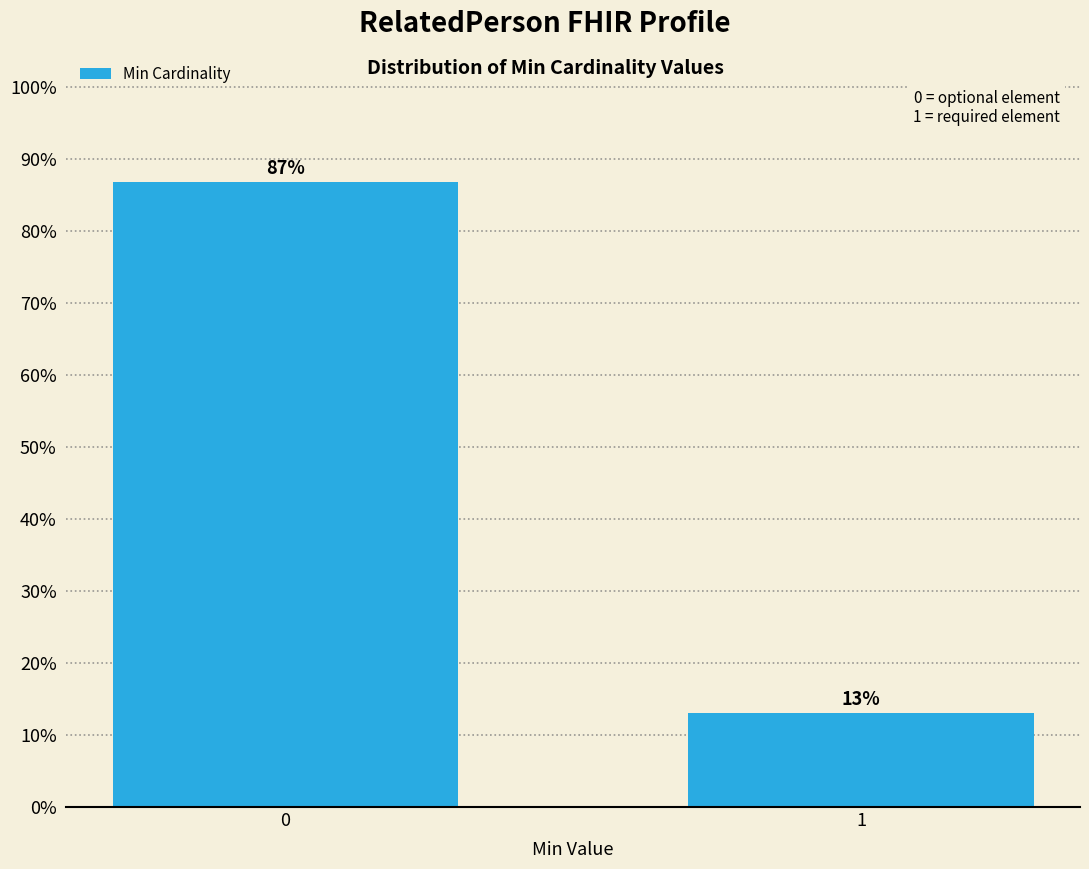

What is the sum of all values?

100.0